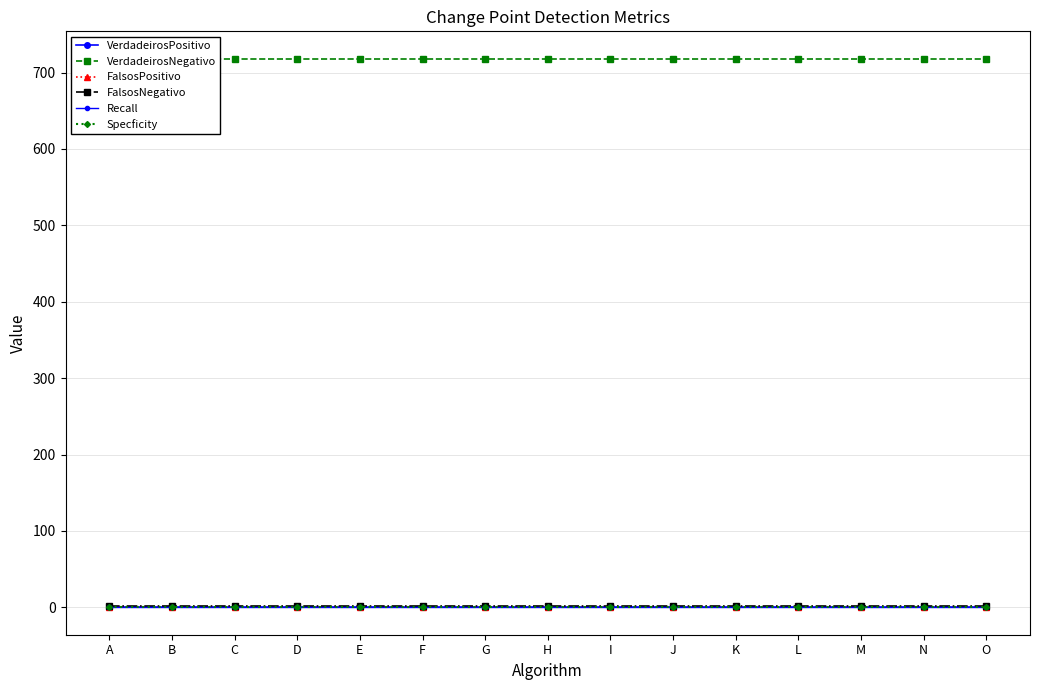

Which series has the widest spread of values?

VerdadeirosPositivo